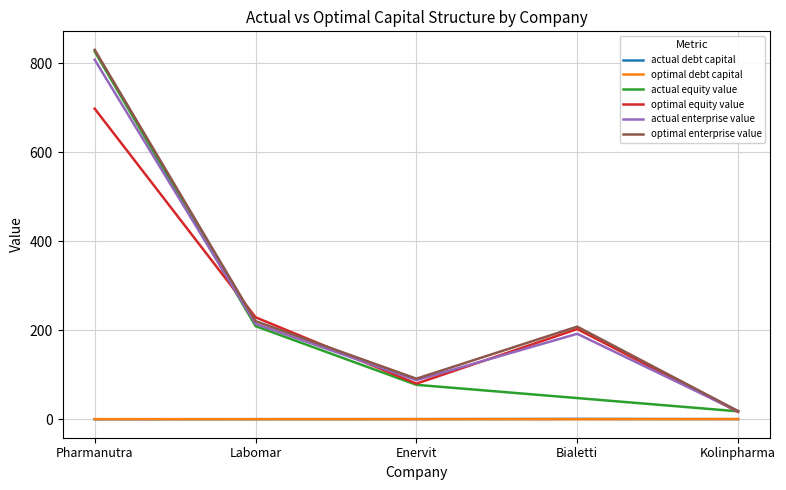

What is the maximum value shown in the chart?

830.3